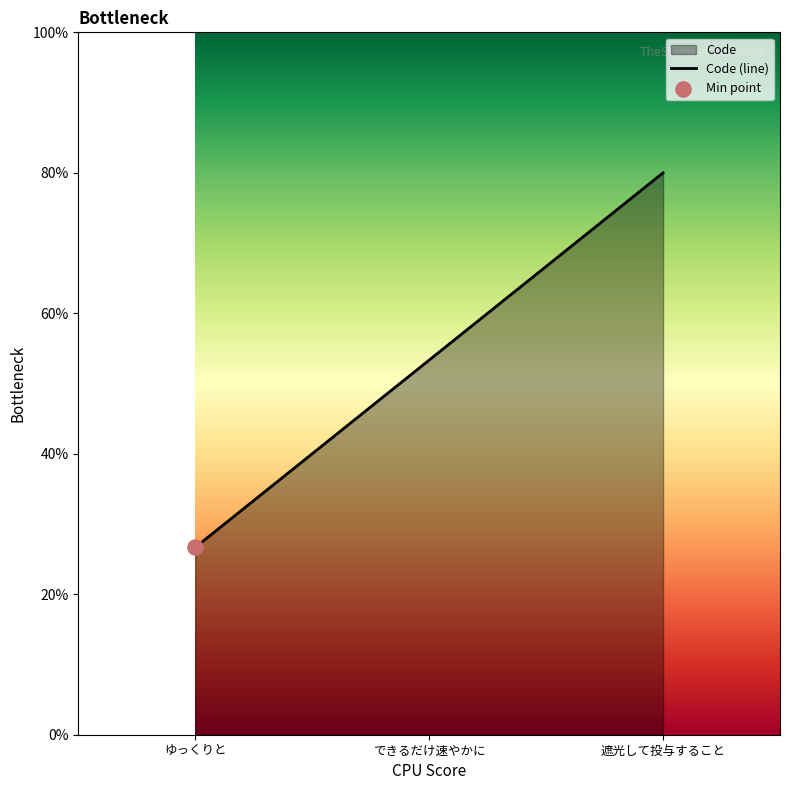

Which has a higher value, ゆっくりと or 遮光して投与すること?

遮光して投与すること